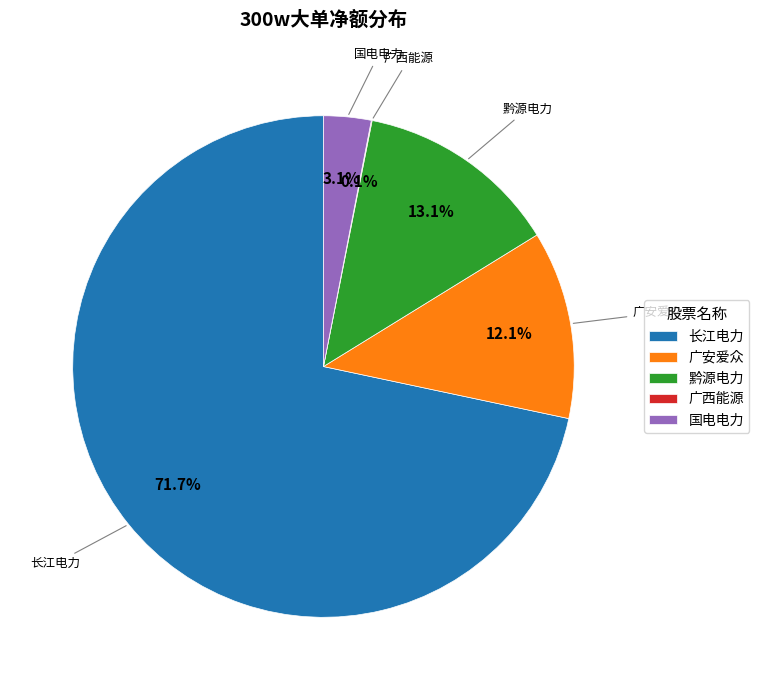

Approximately how many times larger is the value at 国电电力 compared to 广安爱众?

0.3